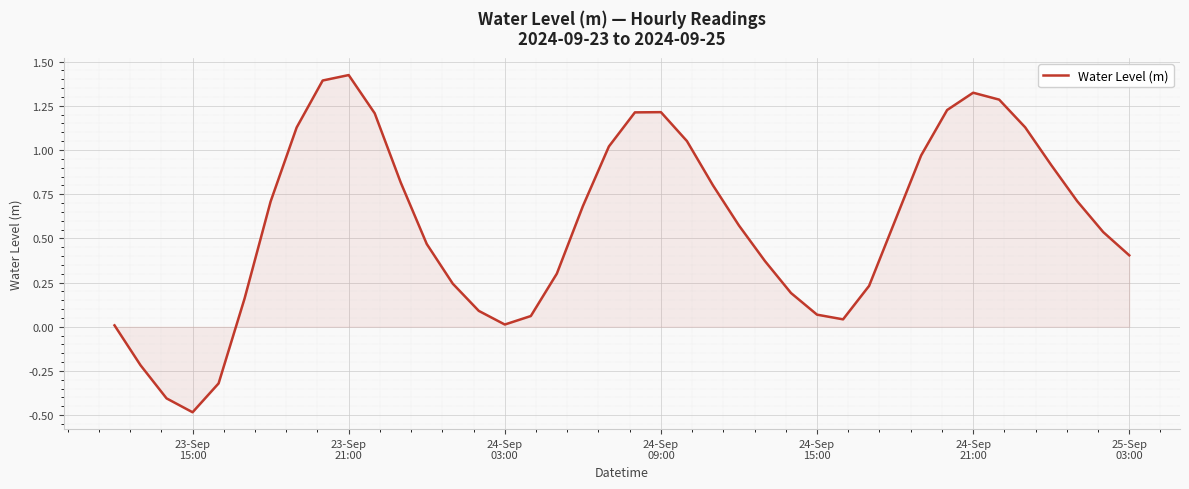

What is the smallest value displayed?

-0.5